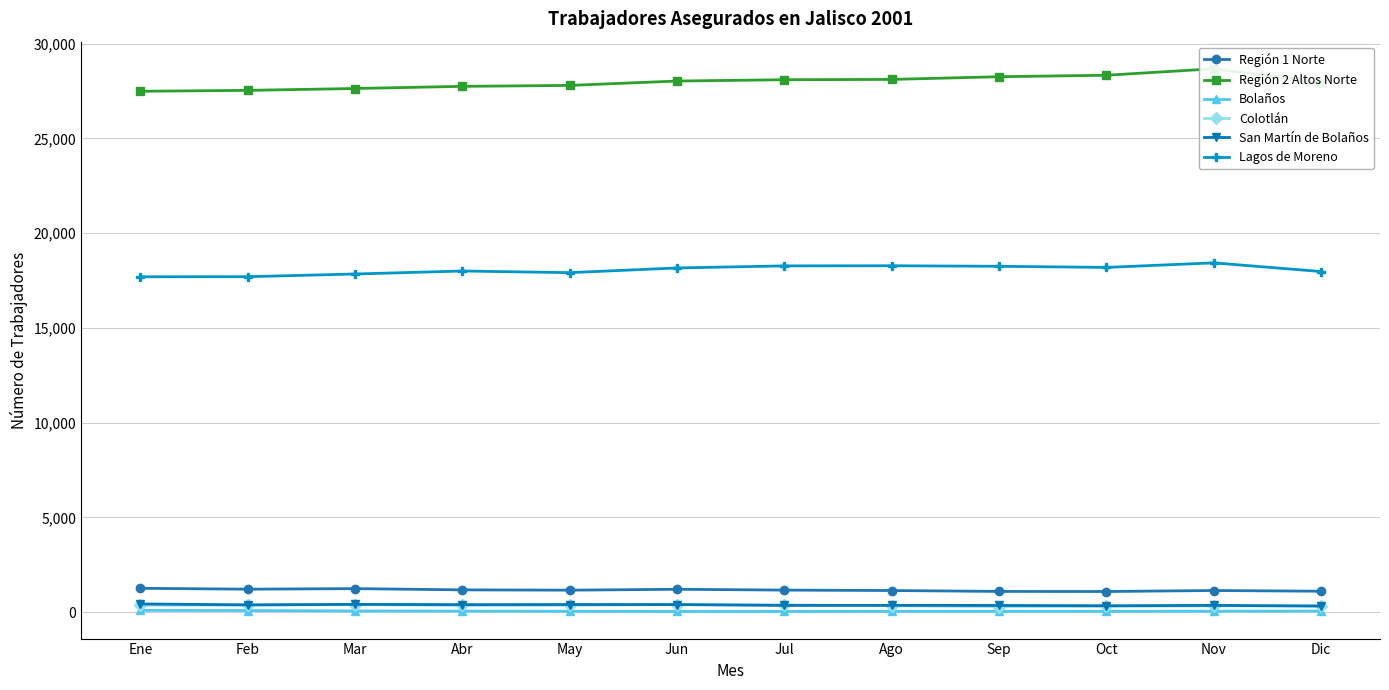

Reading left to right, list all the values displayed in this chart.

Región 1 Norte: 1256	1210	1240	1174	1158	1205	1162	1139	1092	1087	1140	1102
Región 2 Altos Norte: 27483	27530	27628	27742	27792	28022	28091	28108	28250	28328	28668	27941
Bolaños: 90	83	63	53	45	35	36	39	40	40	48	56
Colotlán: 363	368	393	353	359	401	384	333	294	308	326	335
San Martín de Bolaños: 431	383	408	395	401	398	352	357	352	335	355	319
Lagos de Moreno: 17694	17699	17840	17999	17912	18159	18269	18276	18247	18188	18429	17971